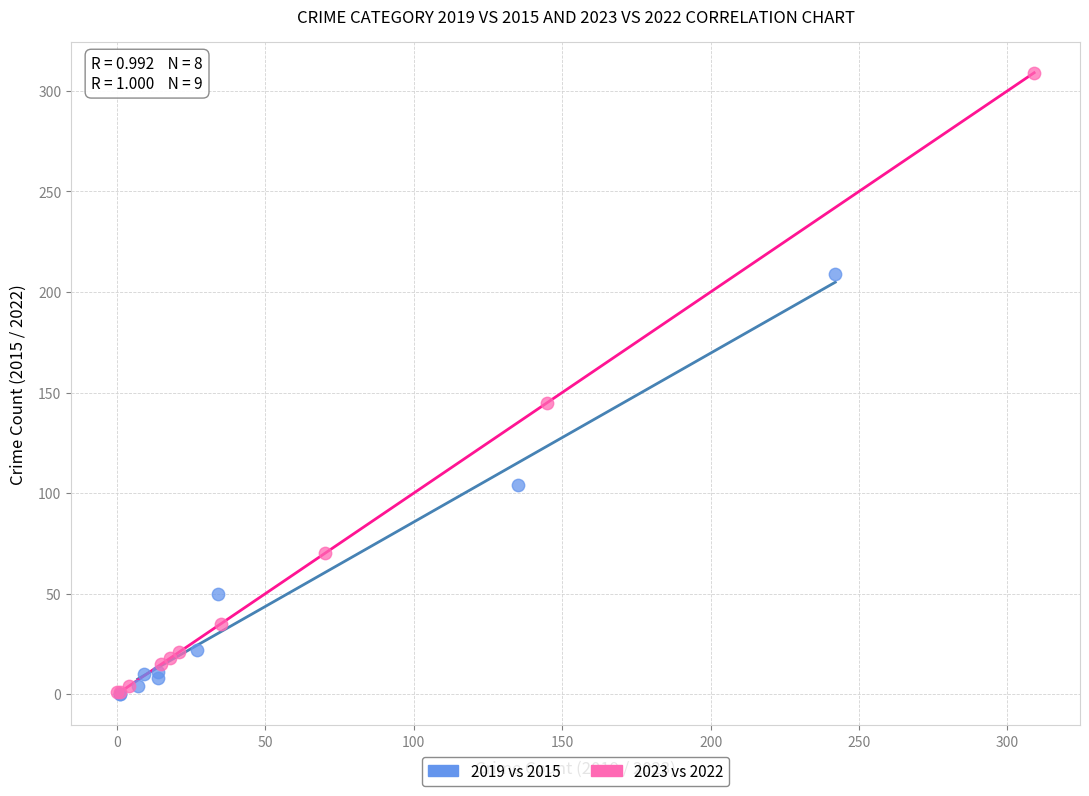

Which series contains the highest Y value?

2023 vs 2022